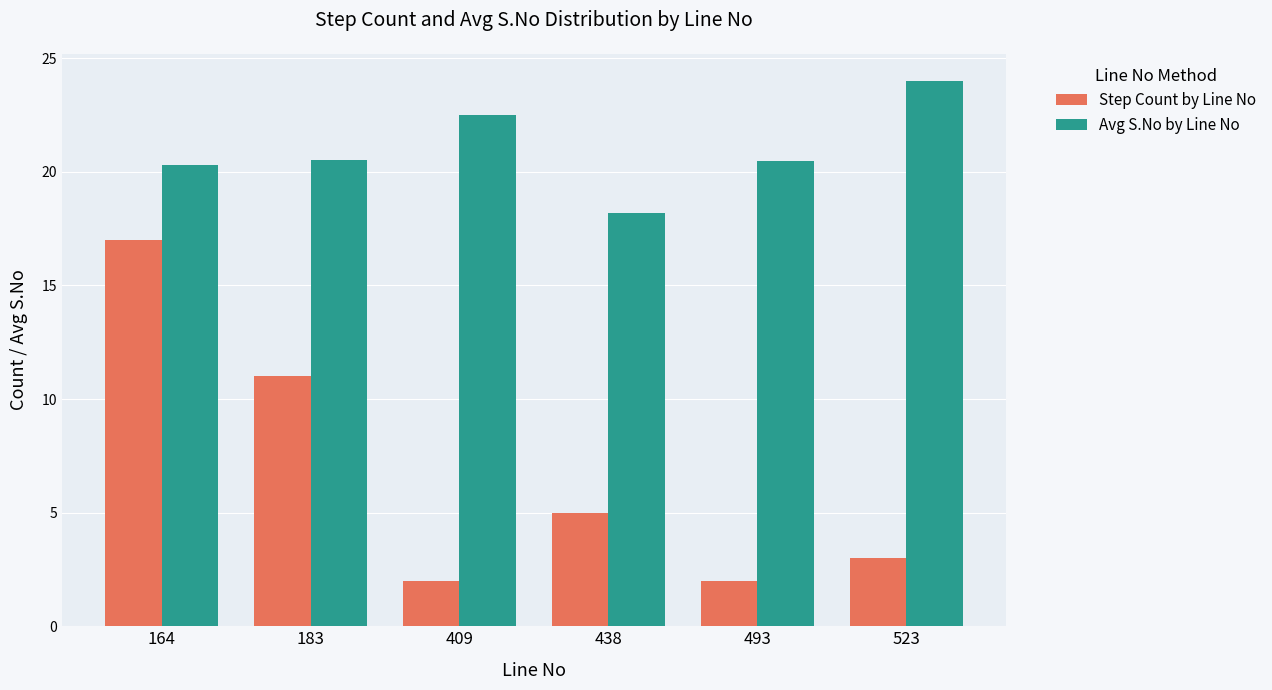

What is the approximate value of Step Count by Line No at 183?

11.0